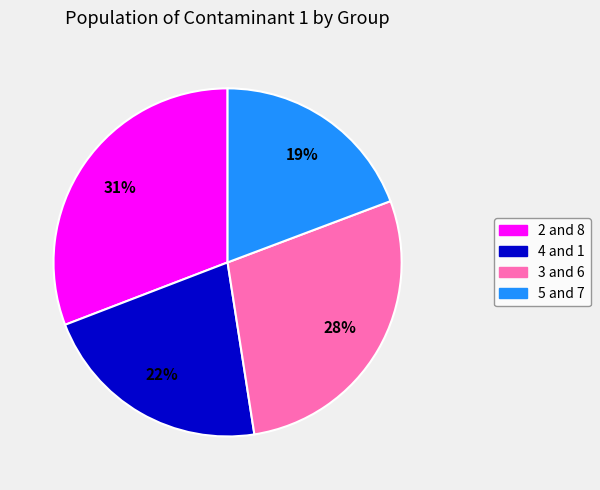

Rank the categories by value from highest to lowest.

2 and 8, 3 and 6, 4 and 1, 5 and 7